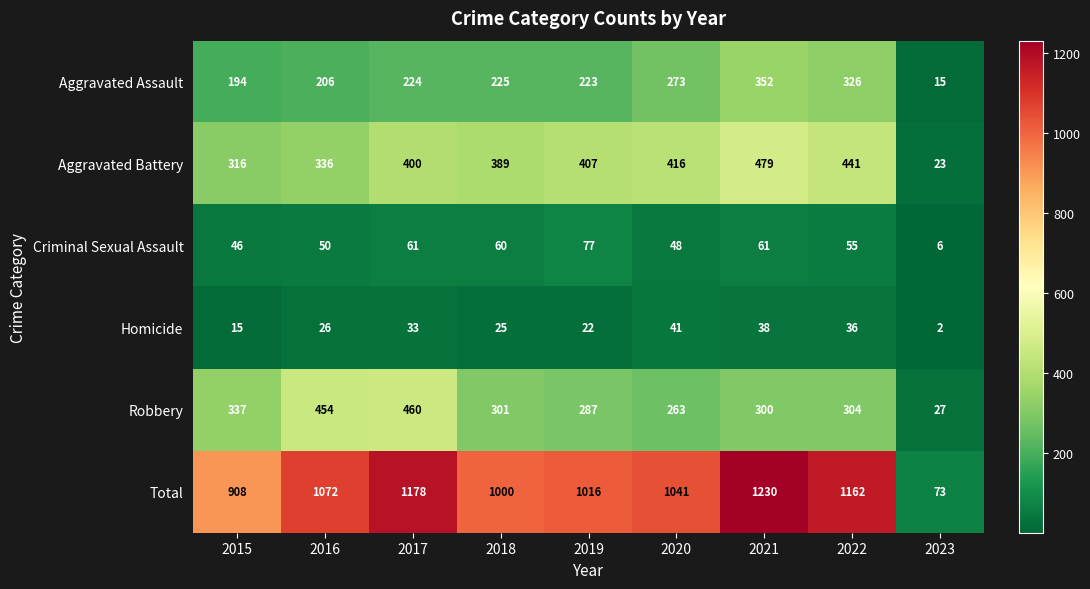

List the labels in order of Homicide value, largest first.

2020, 2021, 2022, 2017, 2016, 2018, 2019, 2015, 2023